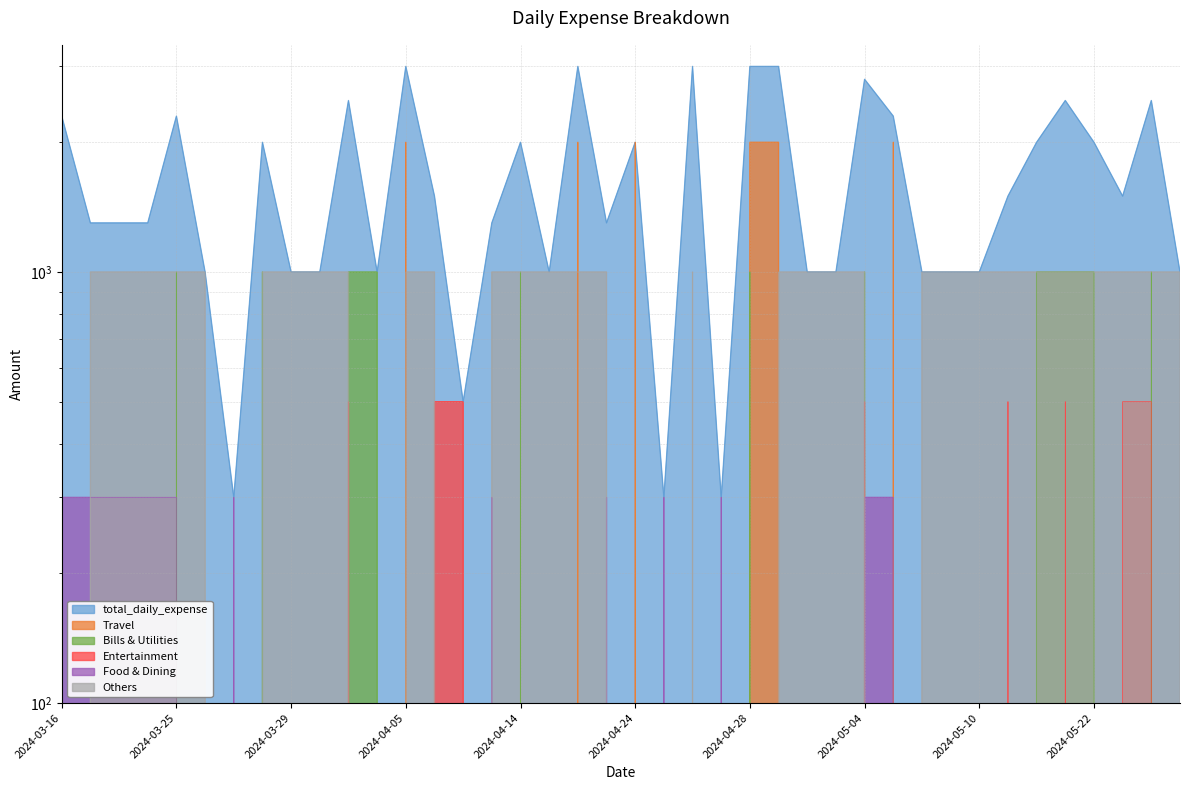

What is the label of the 14th point from the right?

2024-05-01